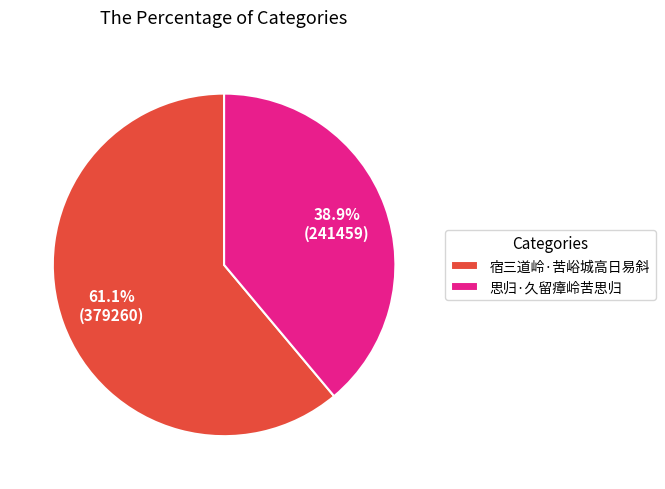

Rank the categories by value from lowest to highest.

思归·久留瘴岭苦思归, 宿三道岭·苦峪城高日易斜